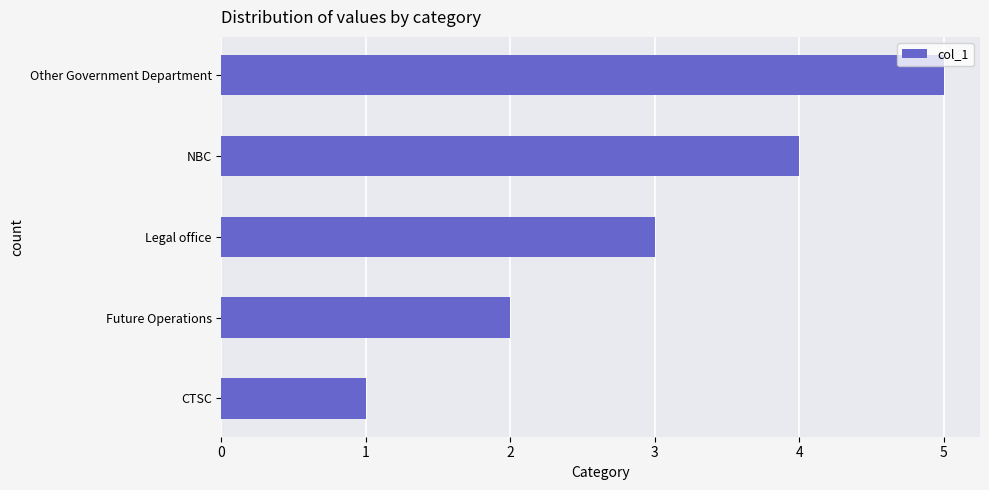

List the labels in order of value, smallest first.

CTSC, Future Operations, Legal office, NBC, Other Government Department